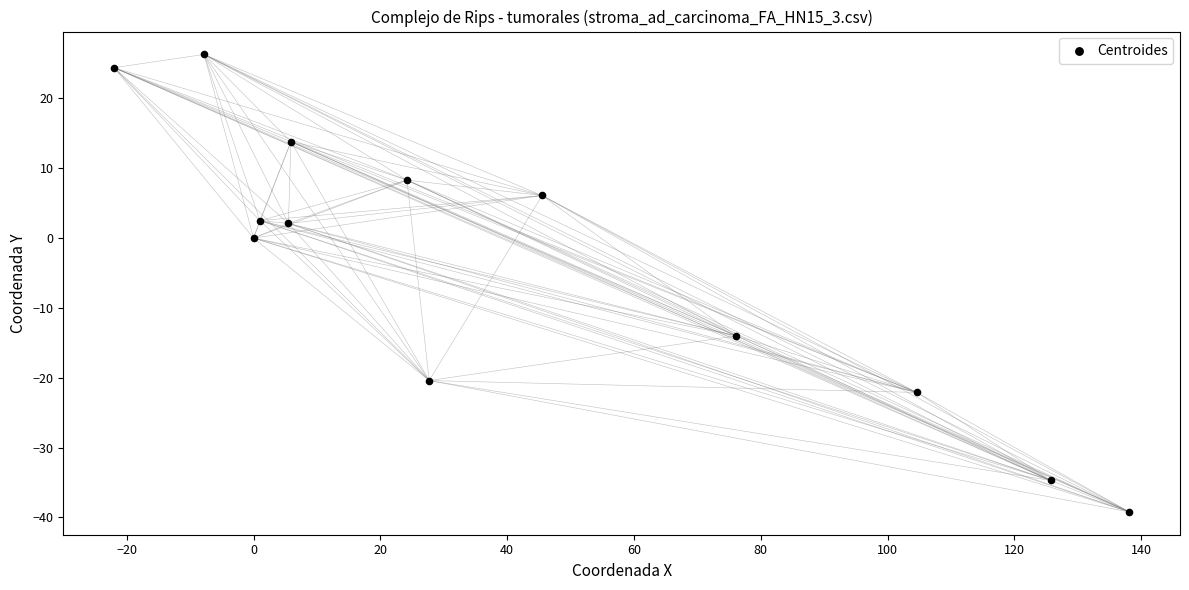

What is the range of X values (max minus min)?

160.1